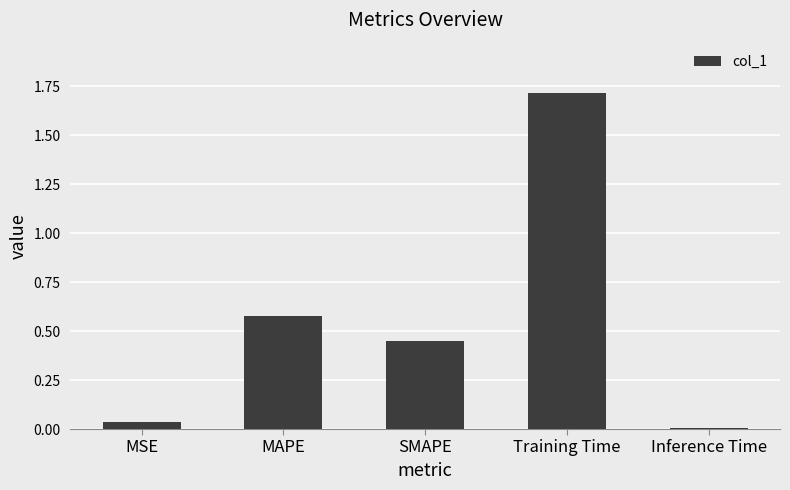

Which label corresponds to the smallest value in the chart?

Inference Time